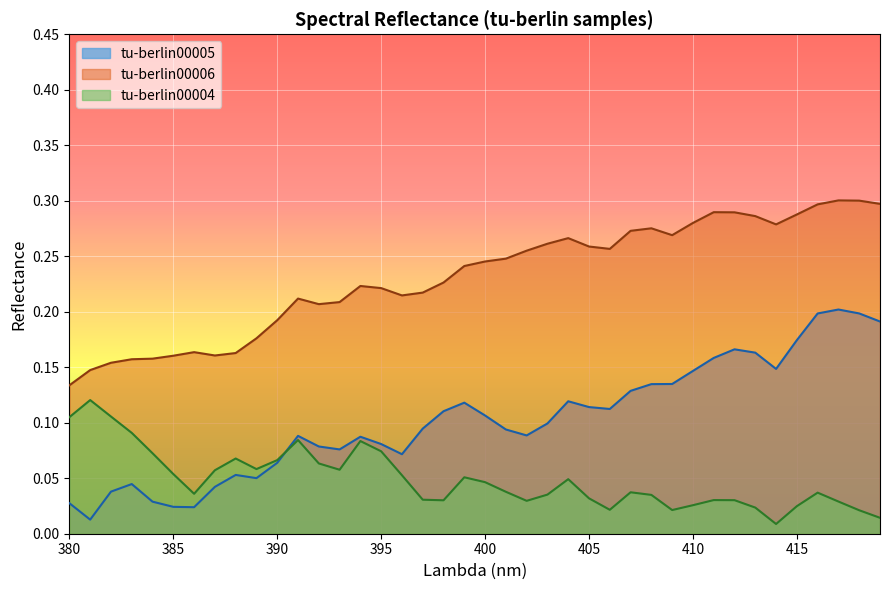

List the series in order of their overall mean, lowest first.

tu-berlin00004, tu-berlin00005, tu-berlin00006